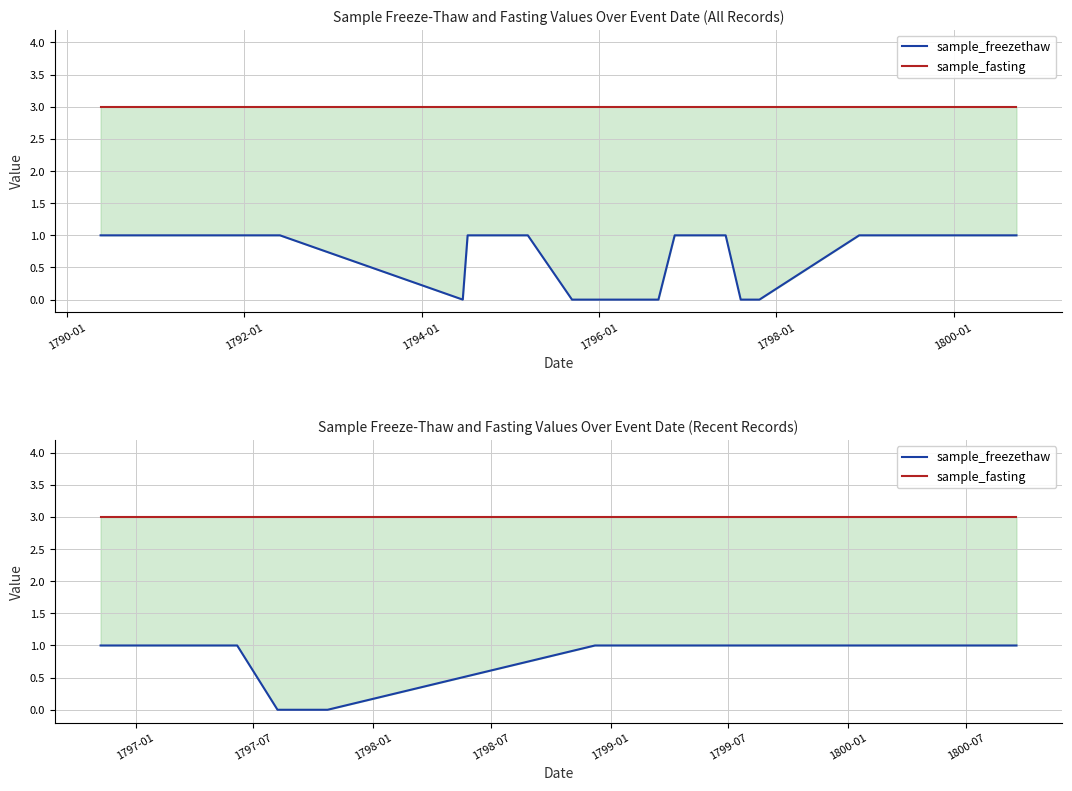

What is the maximum value shown in the chart?

3